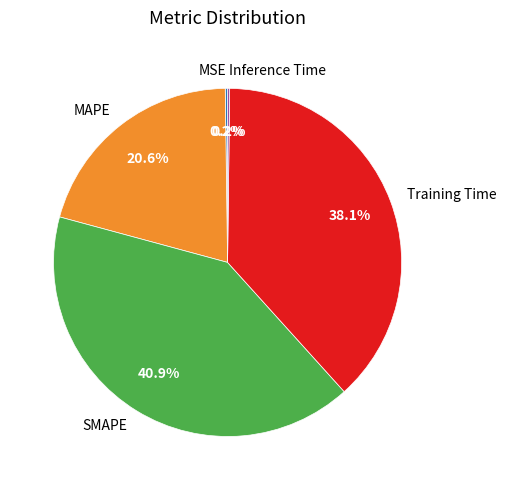

To the nearest percent, what portion does SMAPE represent?

41%